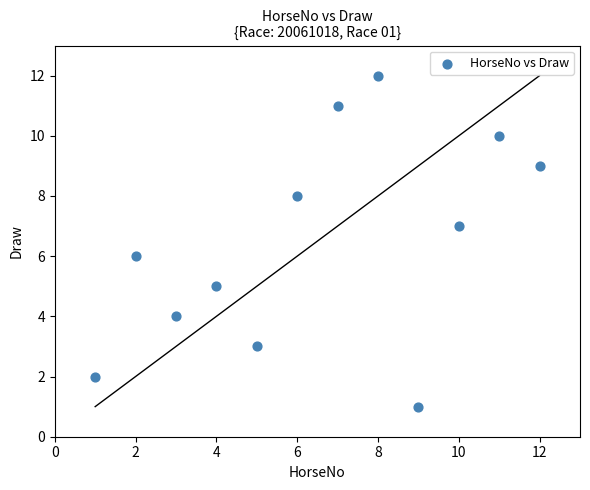

What is the average X value?

6